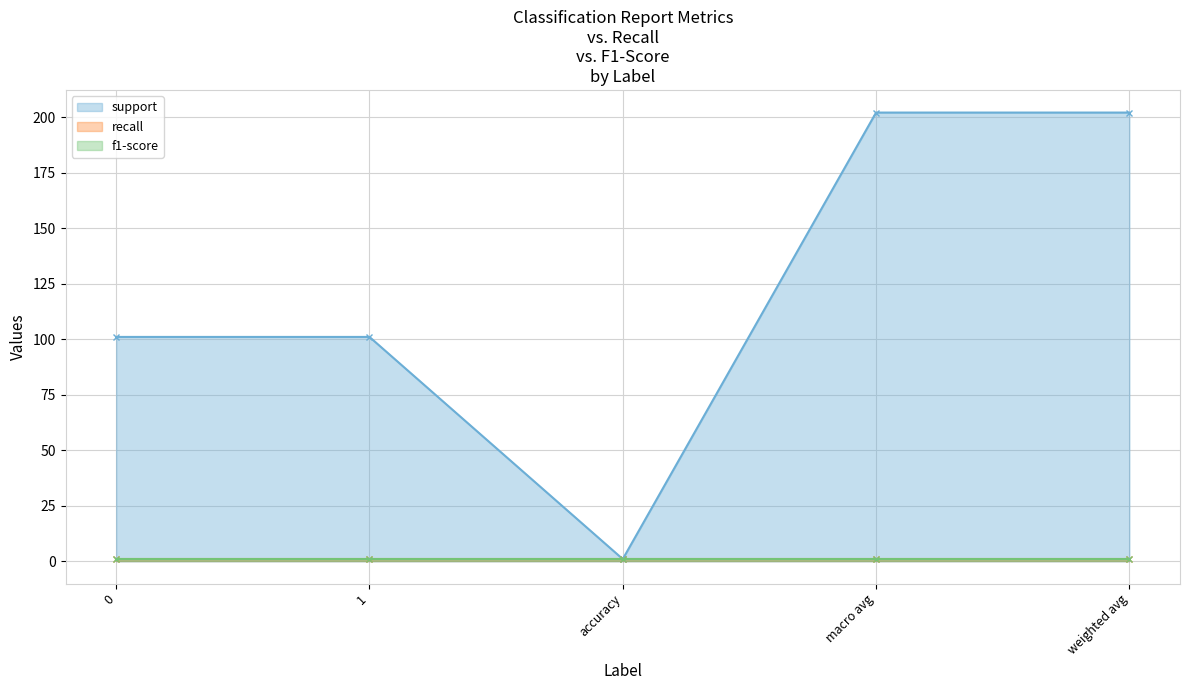

What is the total value across all series at 0?

103